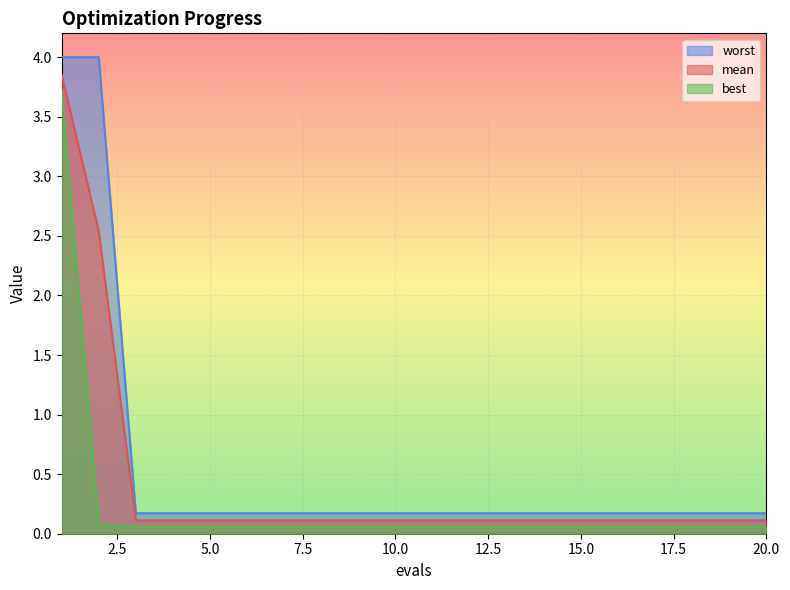

What is the sum of all mean values?

8.4